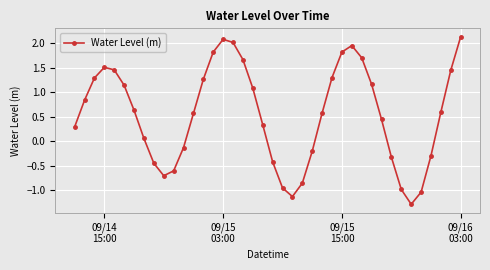

What is the smallest value displayed?

-1.3